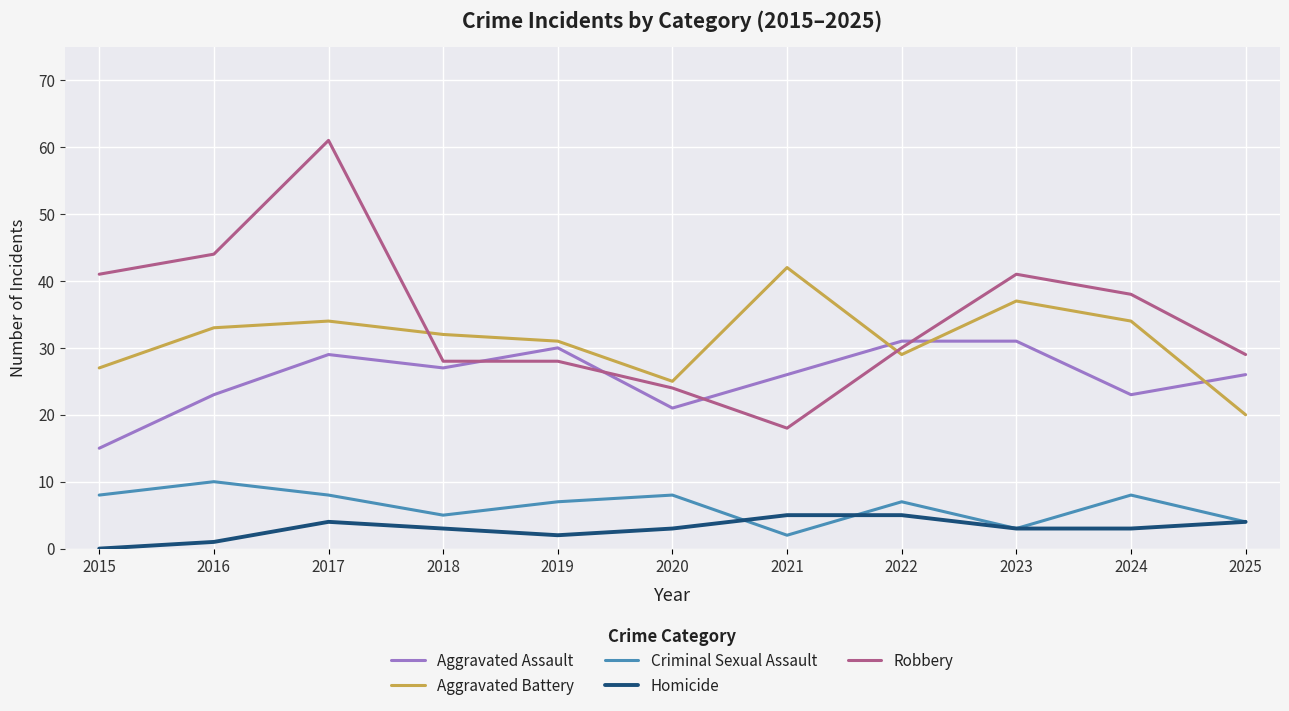

The Robbery series shows 28 at 2017. True or false?

False